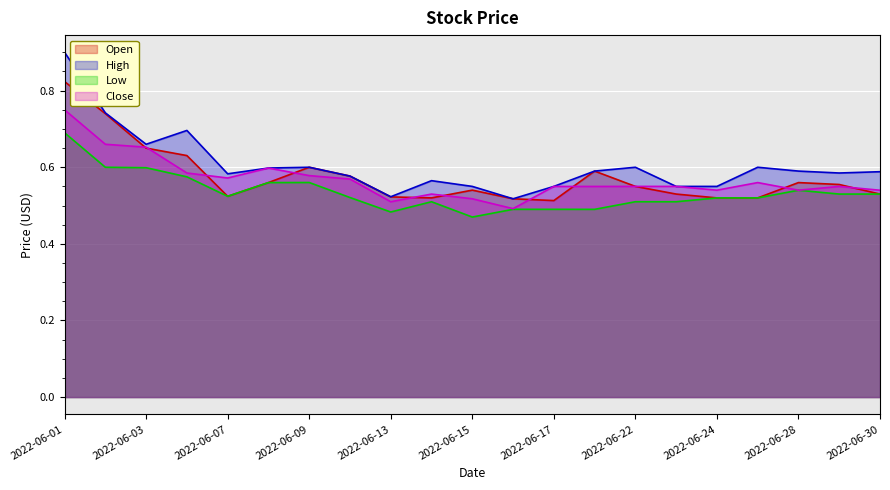

Read the Low value at 2022-06-21.

0.5